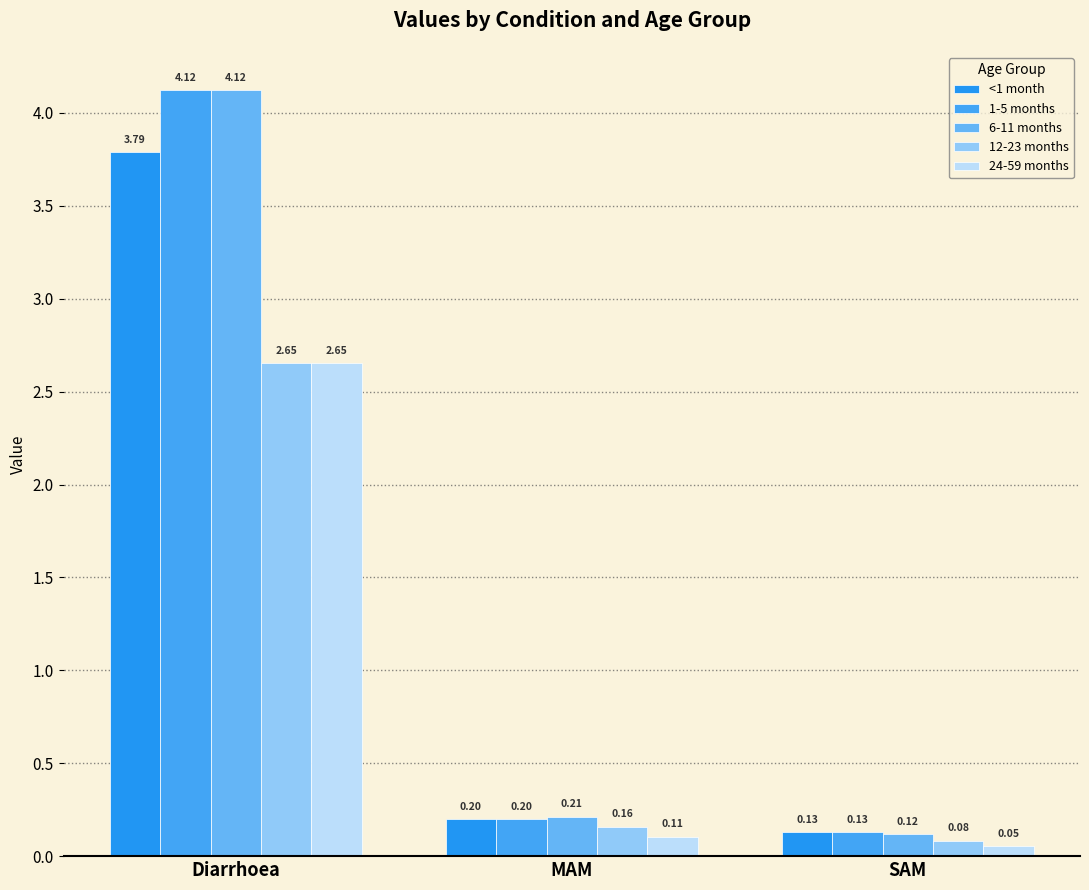

What is the difference between the second highest and minimum values in the 24-59 months series?

0.1